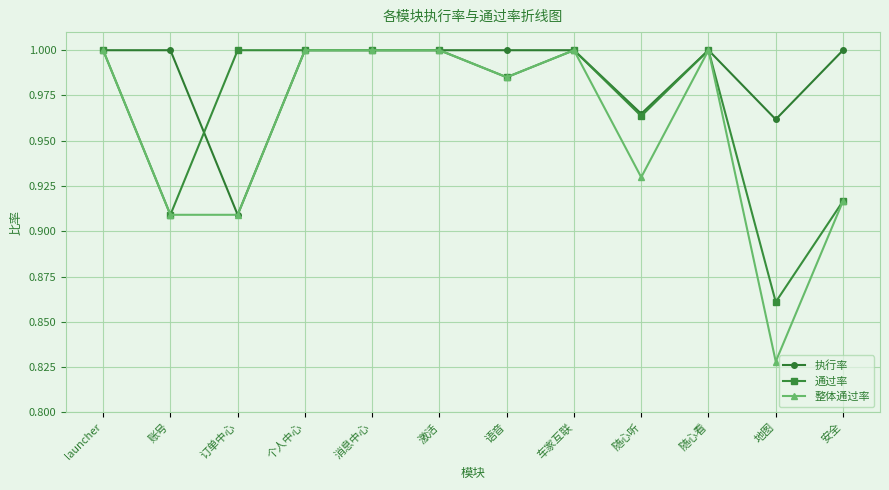

Which series has the widest spread of values?

整体通过率